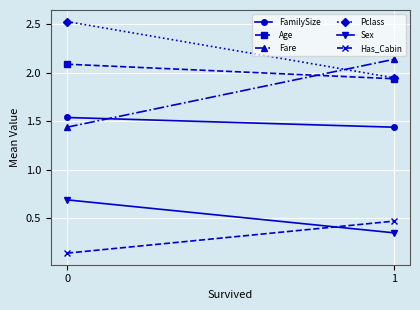

What is the total value across all series at 1?

8.3